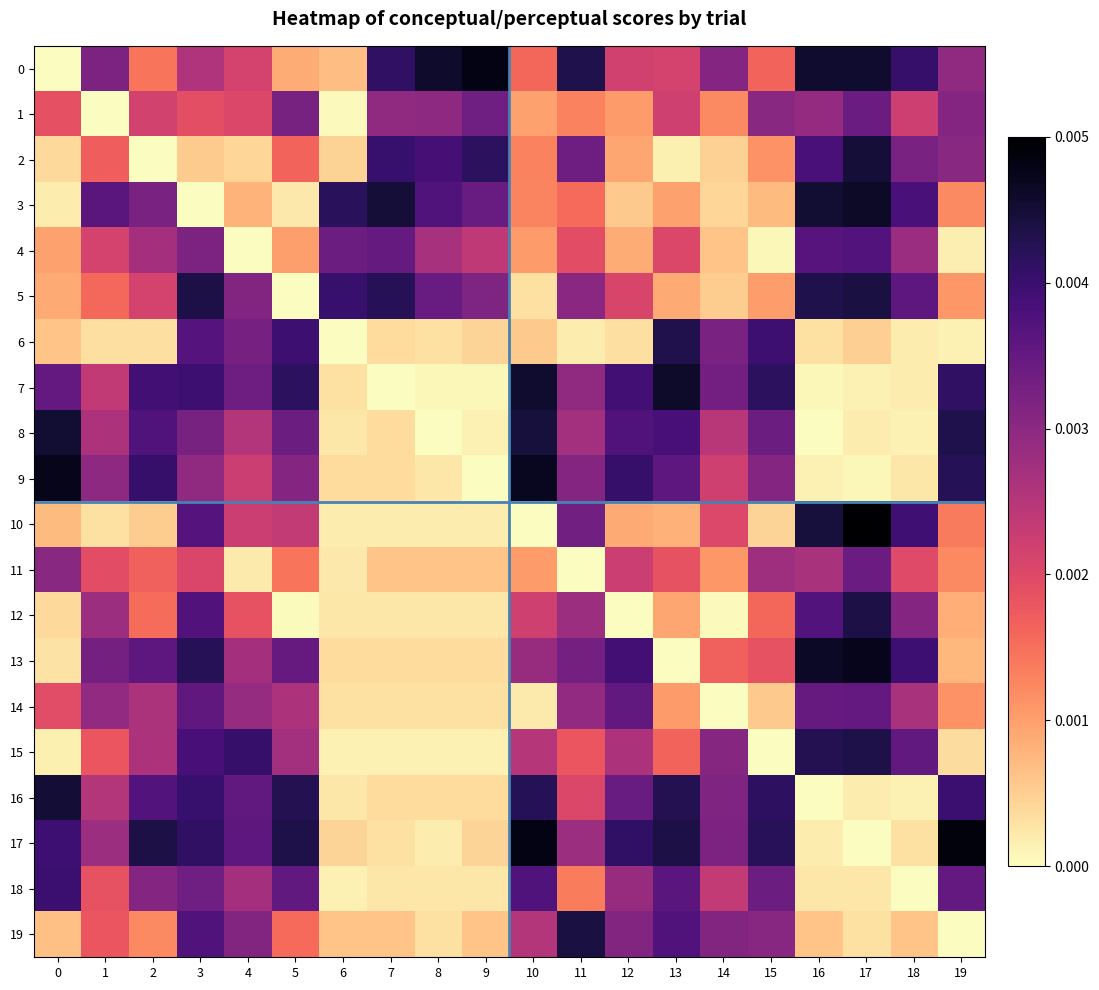

At which category is the sum across all series the highest?

3